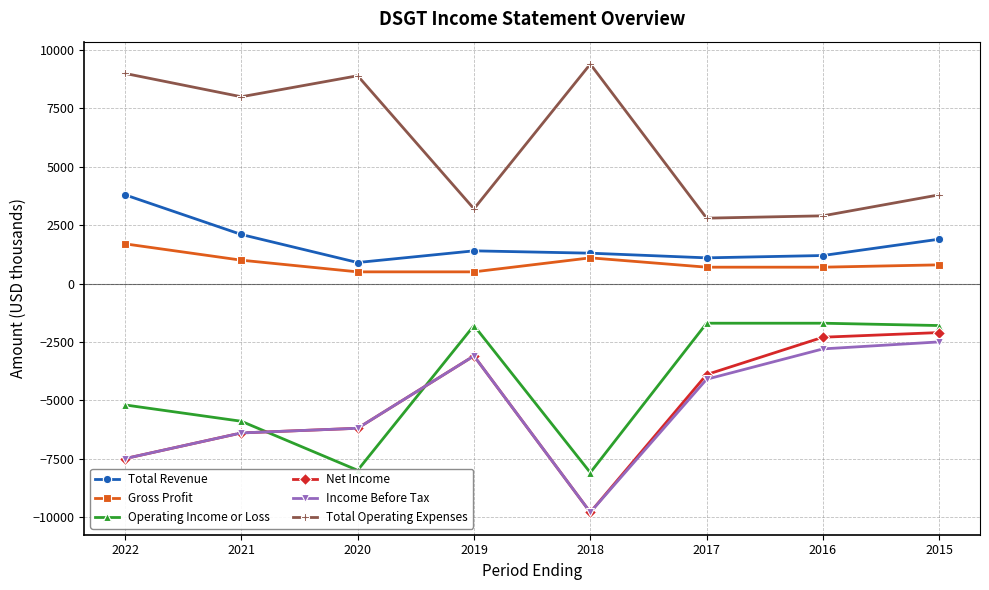

What is the minimum value for Net Income?

-9800